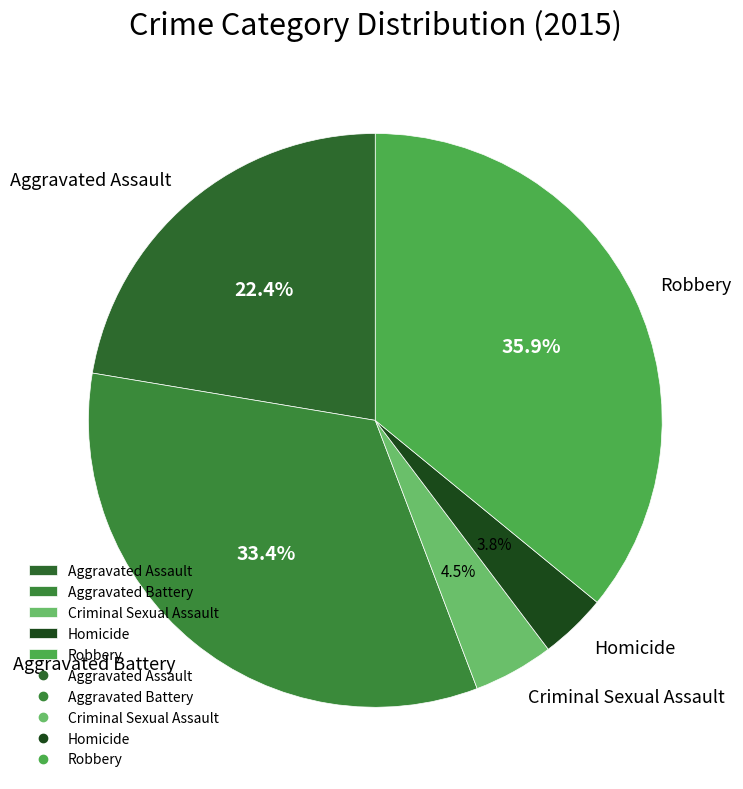

The Homicide slice represents 11% of the pie. True or false?

False